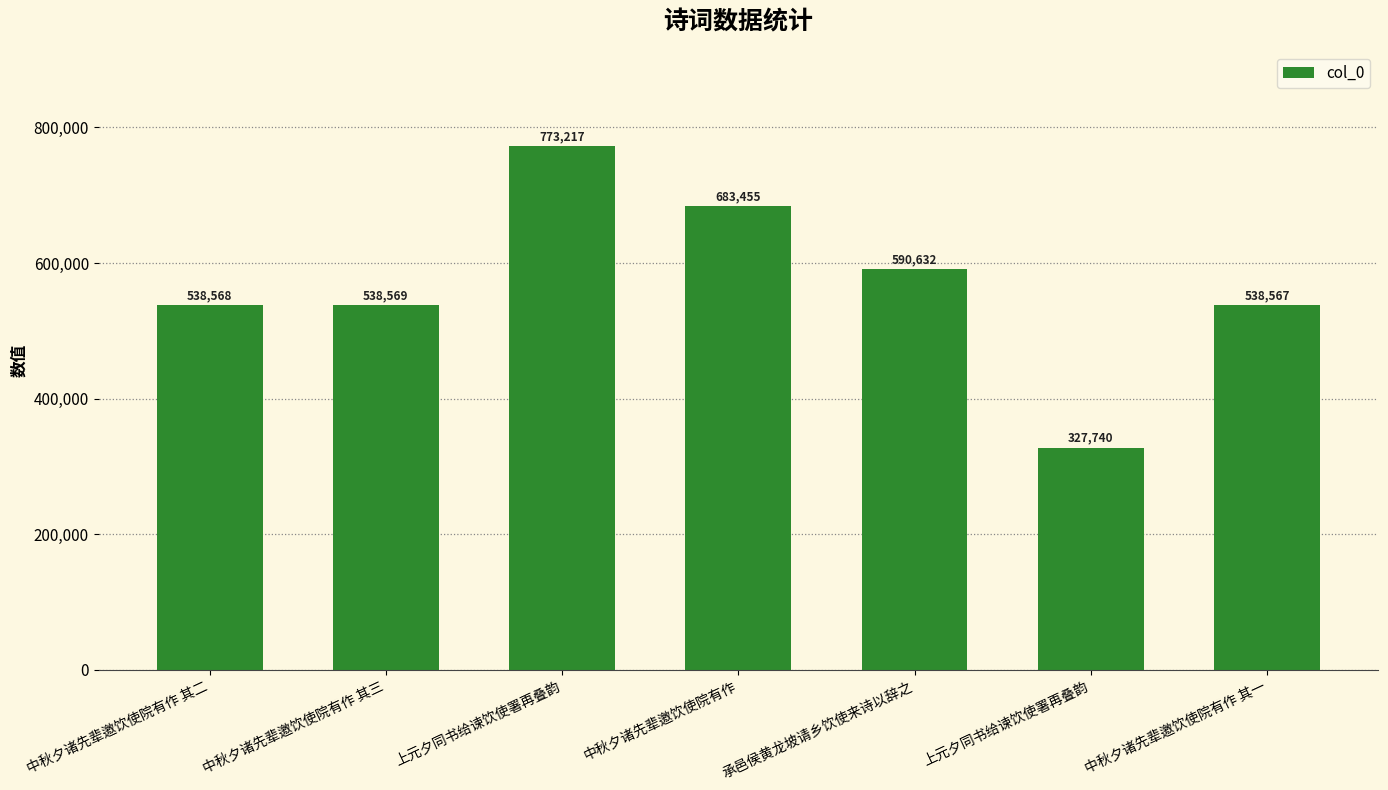

Which has a higher value, 中秋夕诸先辈邀饮使院有作 其三 or 中秋夕诸先辈邀饮使院有作?

中秋夕诸先辈邀饮使院有作